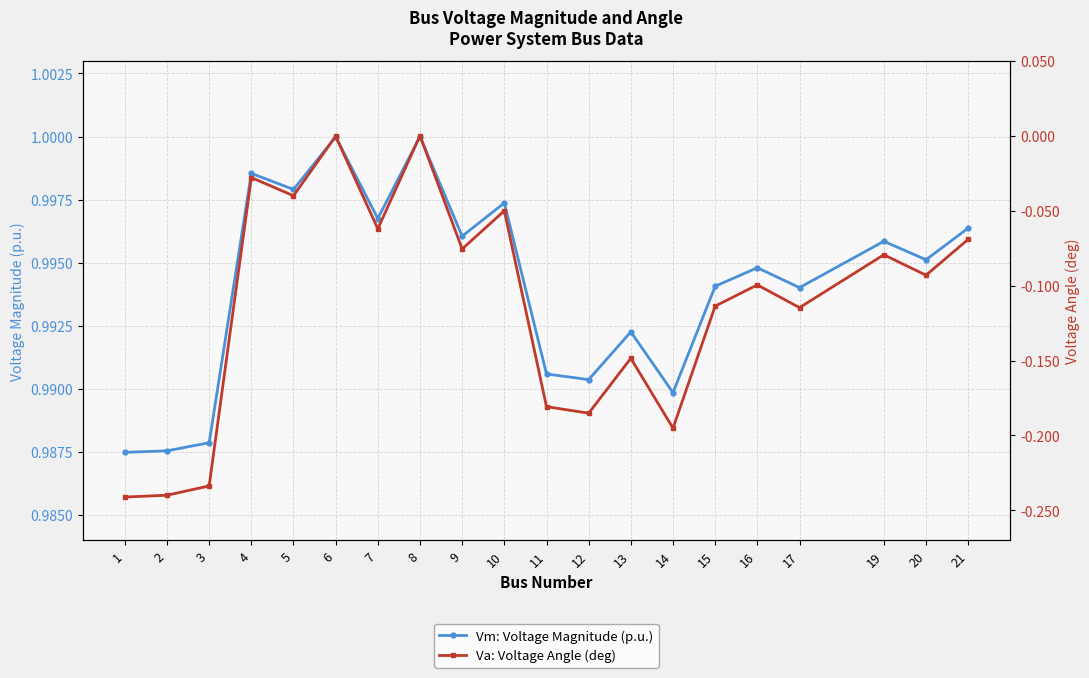

At which category is the sum across all series the highest?

8